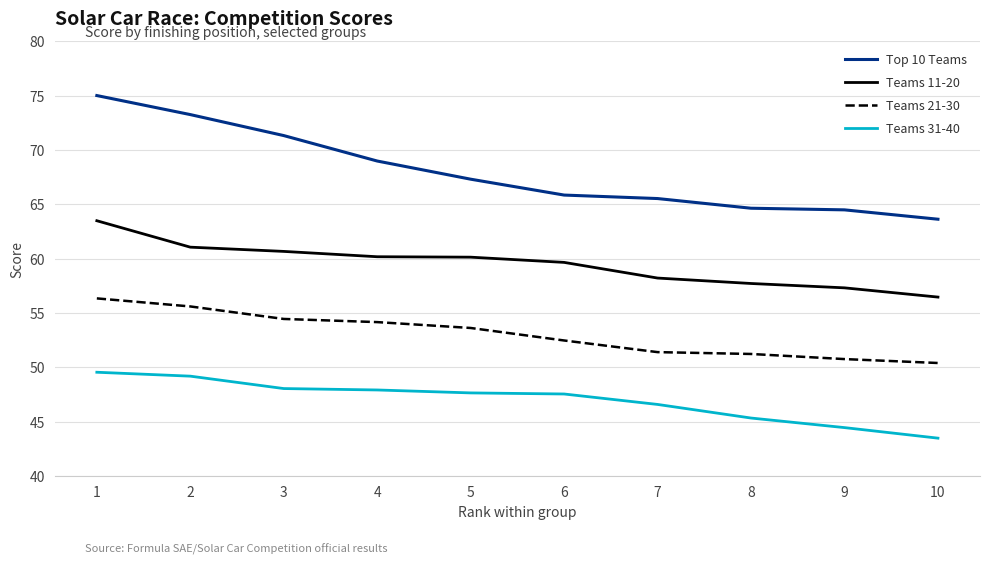

Where does the Teams 11-20 series first go above 60?

1